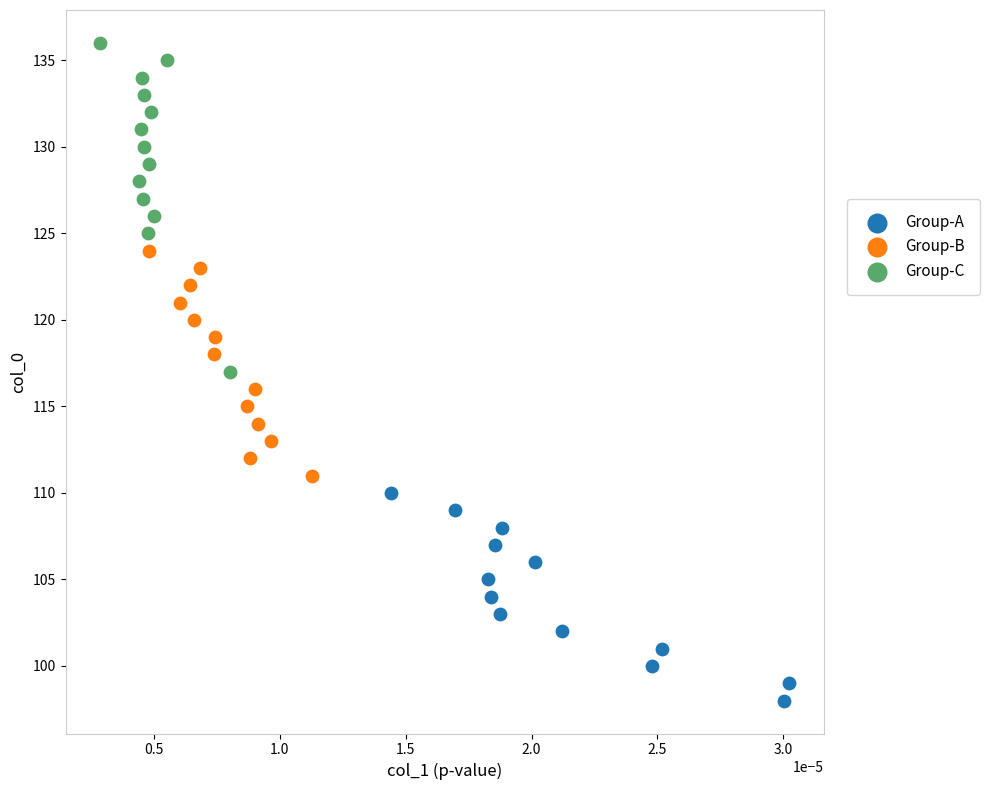

Which series has the largest Y range (max minus min)?

Group-C